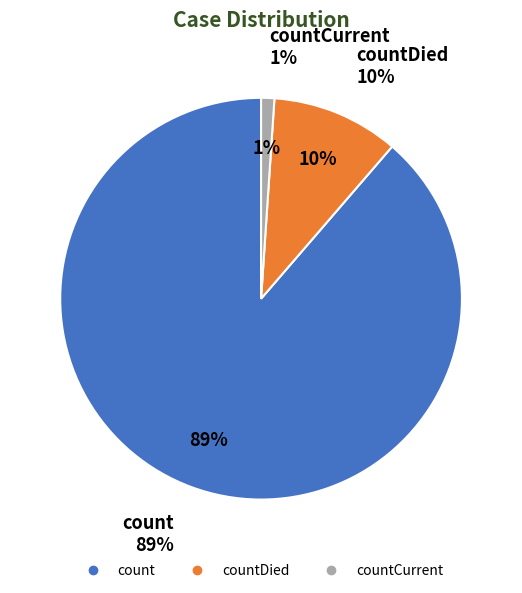

What is the total percentage of countCurrent and countDied?

11.3%